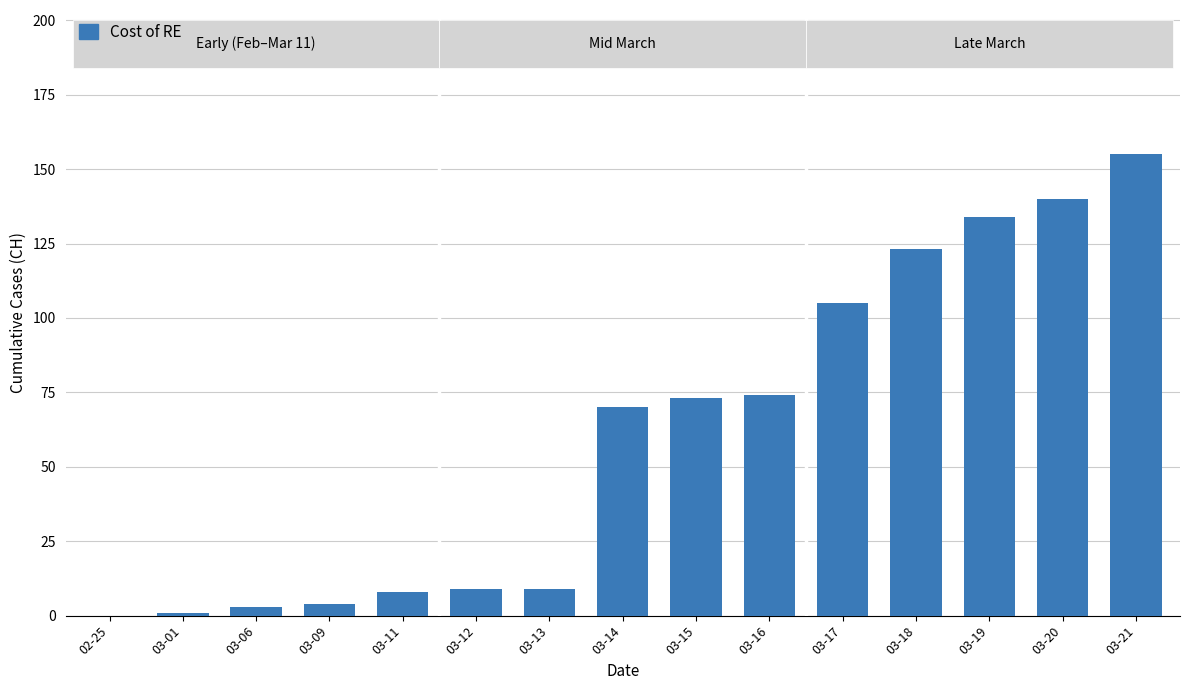

True or false: the data shows 155 at 03-21.

True